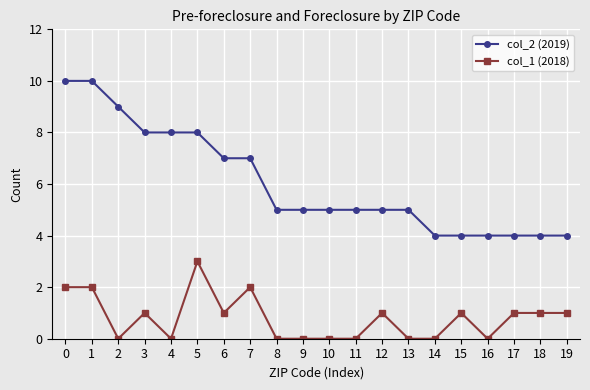

How many series are shown in this chart?

2